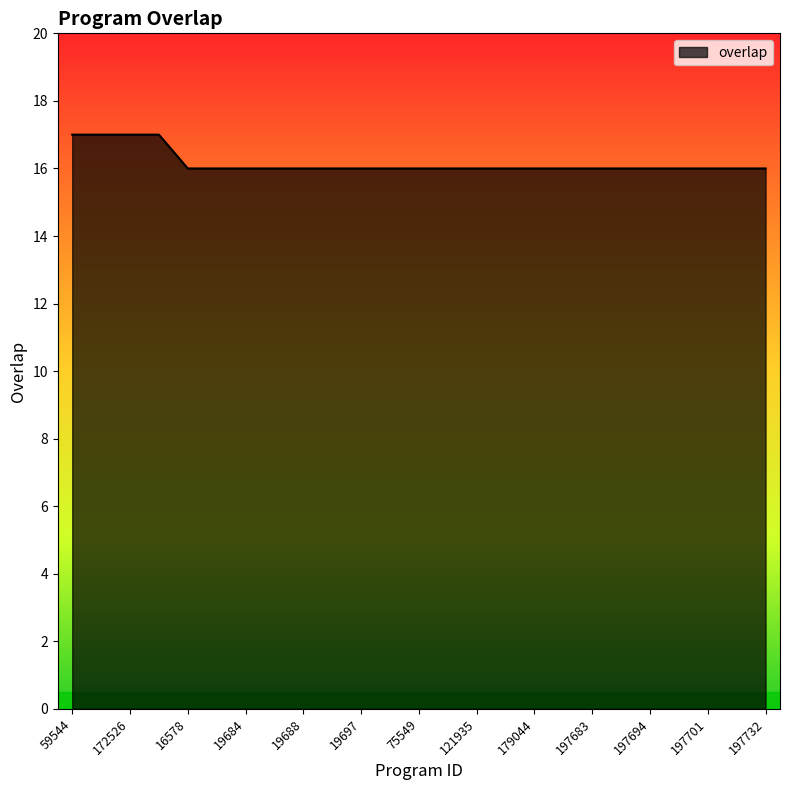

Count the values in the range 16 to 17.

25